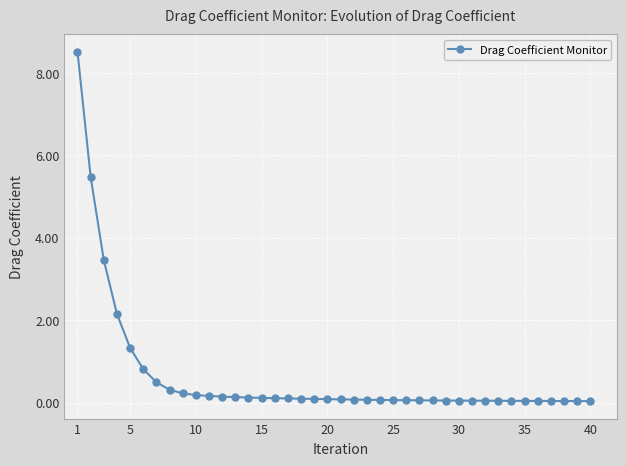

How many lines are shown in the chart?

1